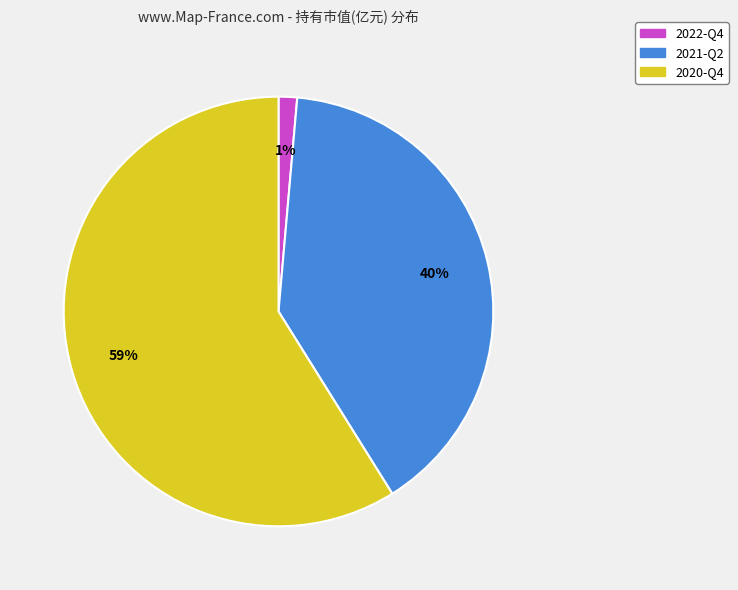

How many segments does this pie chart have?

3